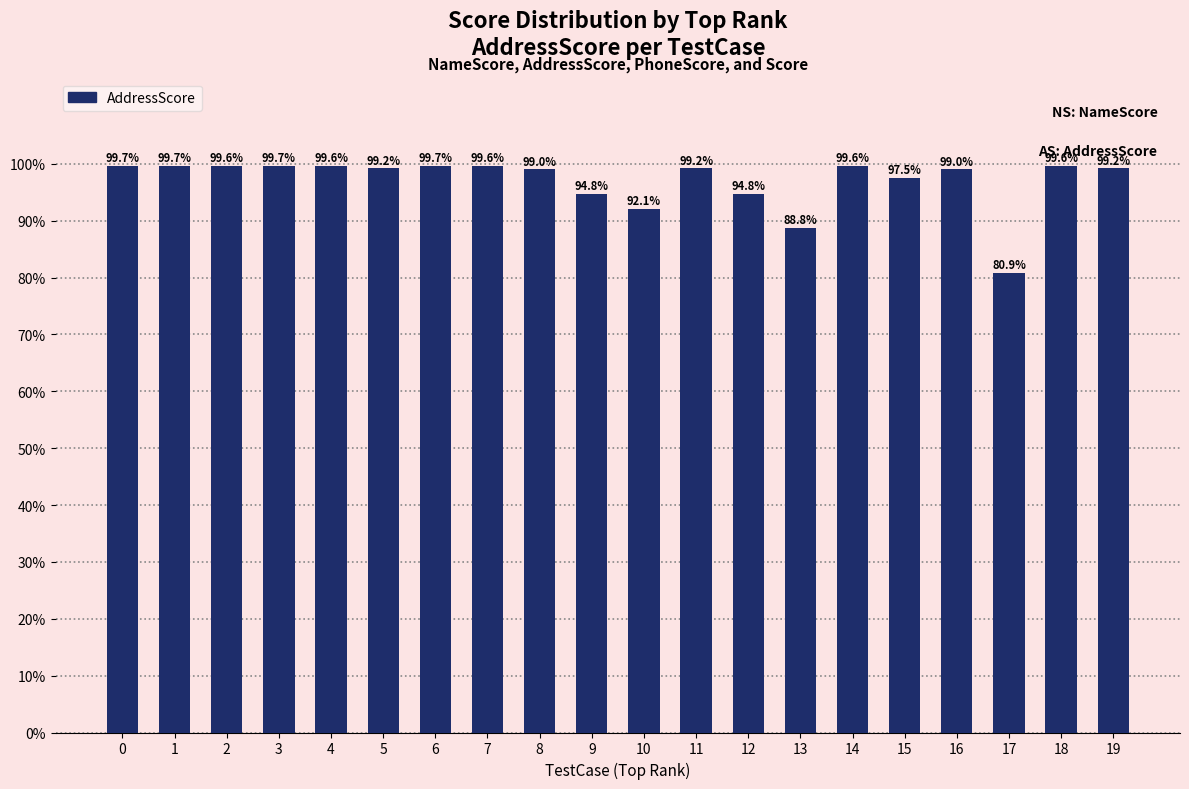

What is the difference between the maximum and second lowest values?

10.9